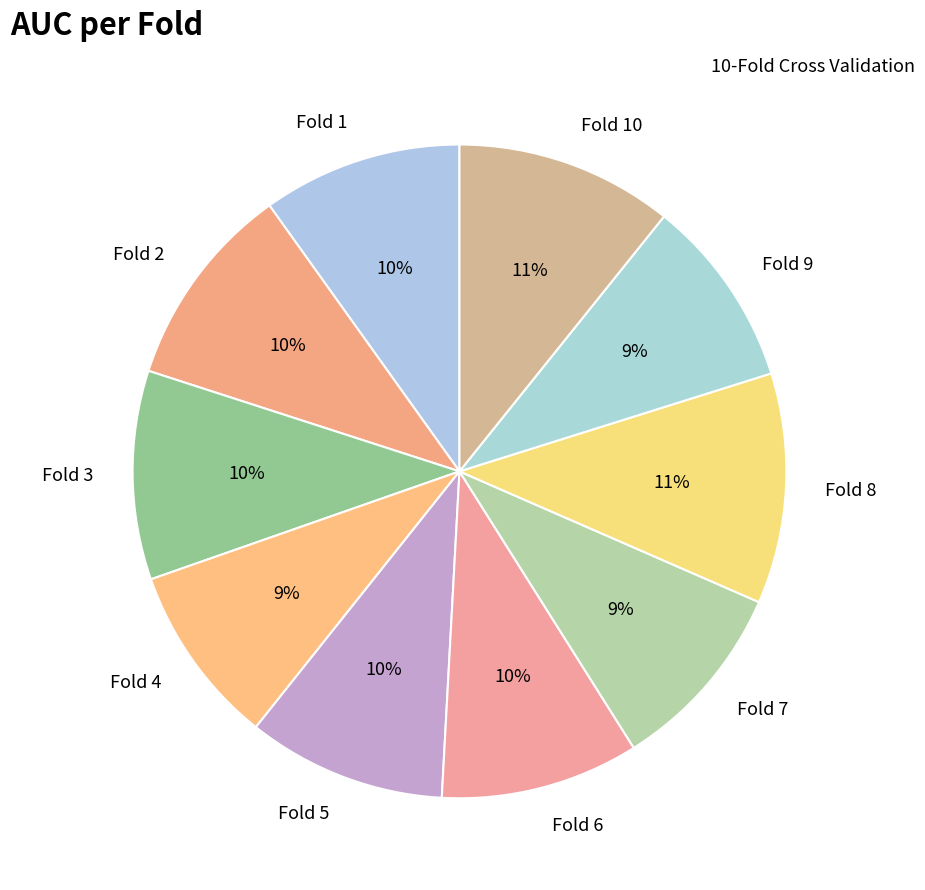

Is Fold 5 the majority of the pie?

No